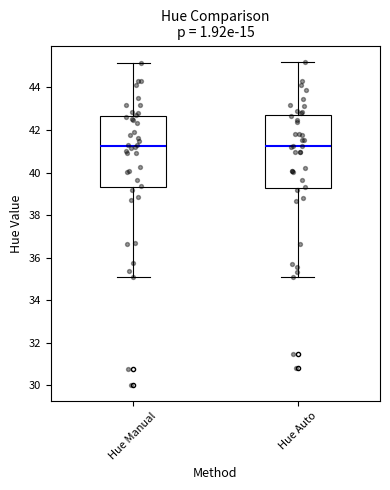

Reading left to right, transcribe this box plot: for each box, give where its median line is, the range the box spans, and where its two whiskers end, as read against the y-axis. The values are not printed on the chart, so give them approximately, as read against the axis.

Hue Manual: median 41.2, box 39.4 to 42.6, whiskers 35.2 to 45.2
Hue Auto: median 41.2, box 39.2 to 42.6, whiskers 35.0 to 45.2